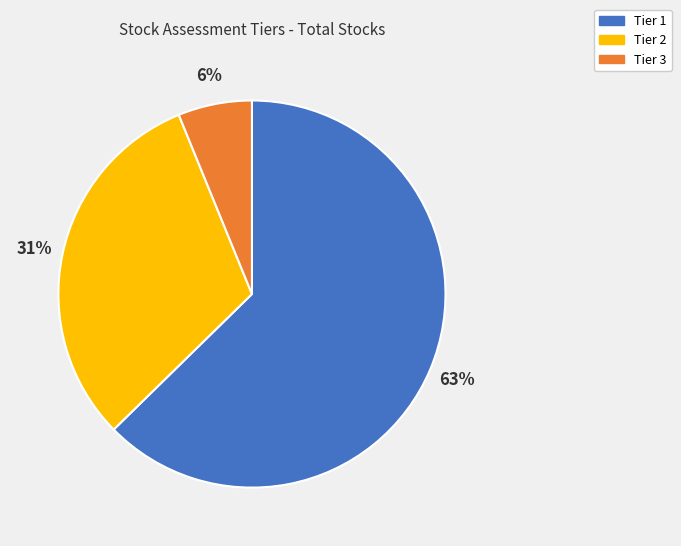

Rank the categories by value from highest to lowest.

Tier 1, Tier 2, Tier 3